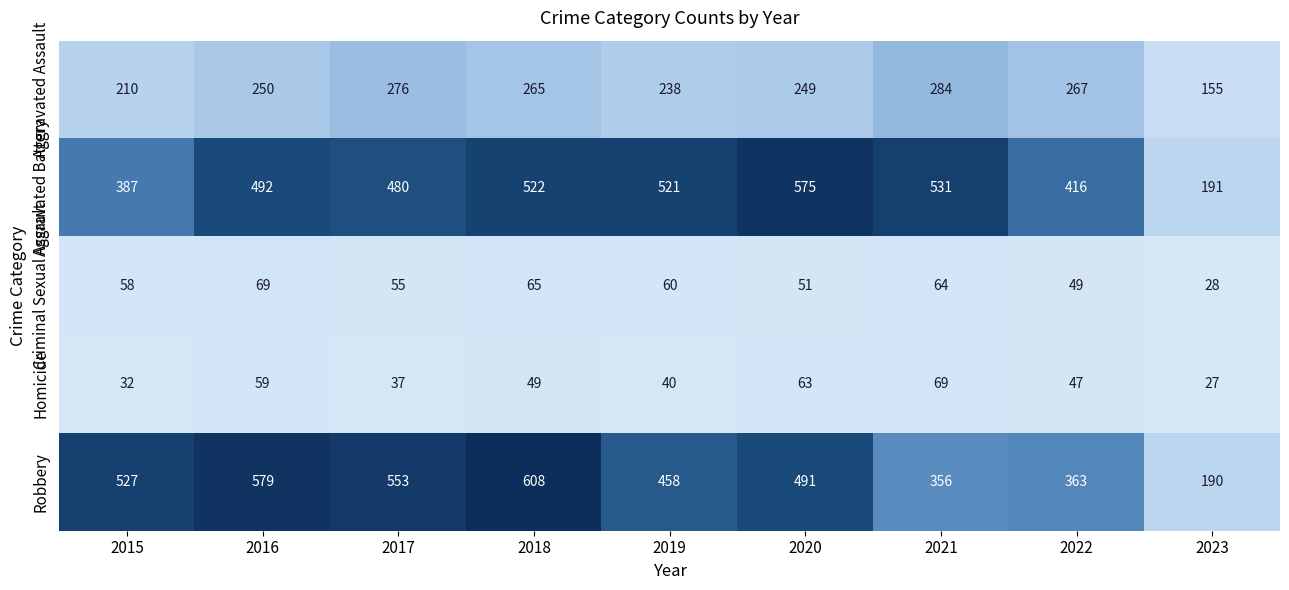

The value of Homicide at 2020 is 63. True or false?

True